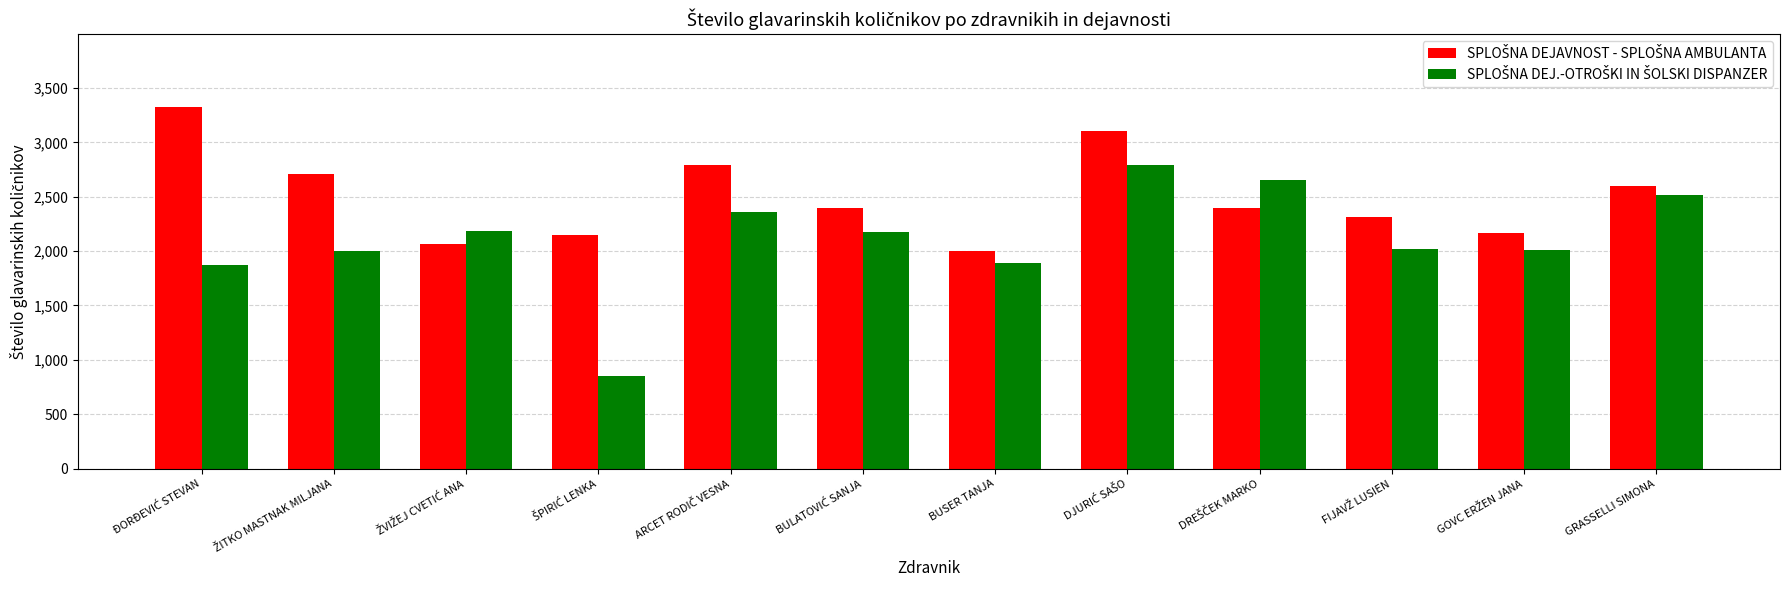

What is the spread (max minus min) of values at BUSER TANJA?

114.3